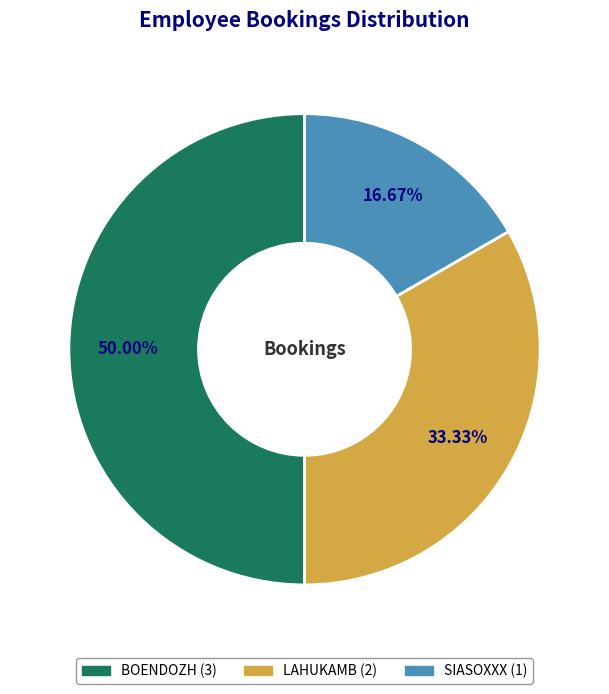

What is the smallest slice in the pie chart?

SIASOXXX